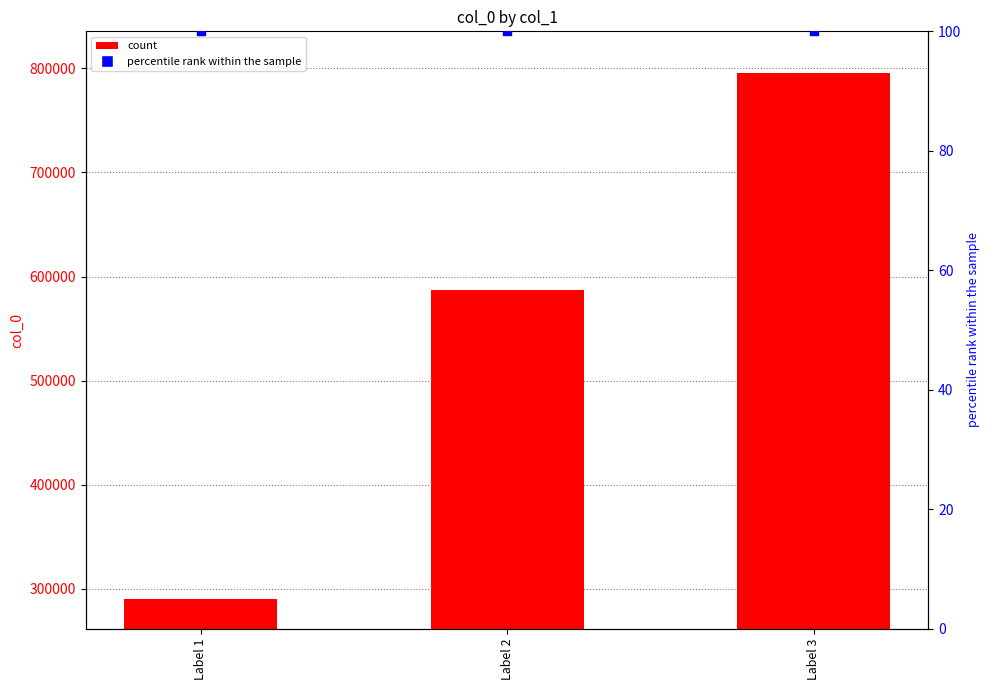

At how many categories does at least one series exceed 672475?

1